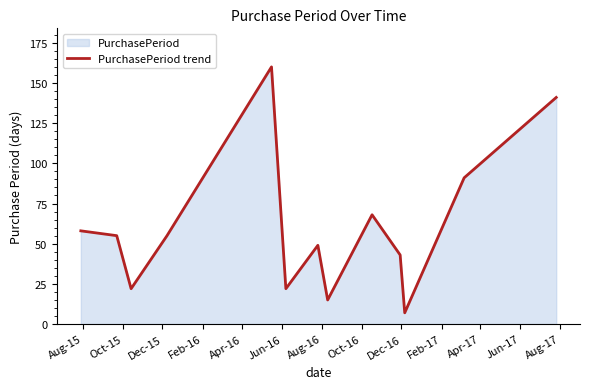

What is the greatest value displayed?

160